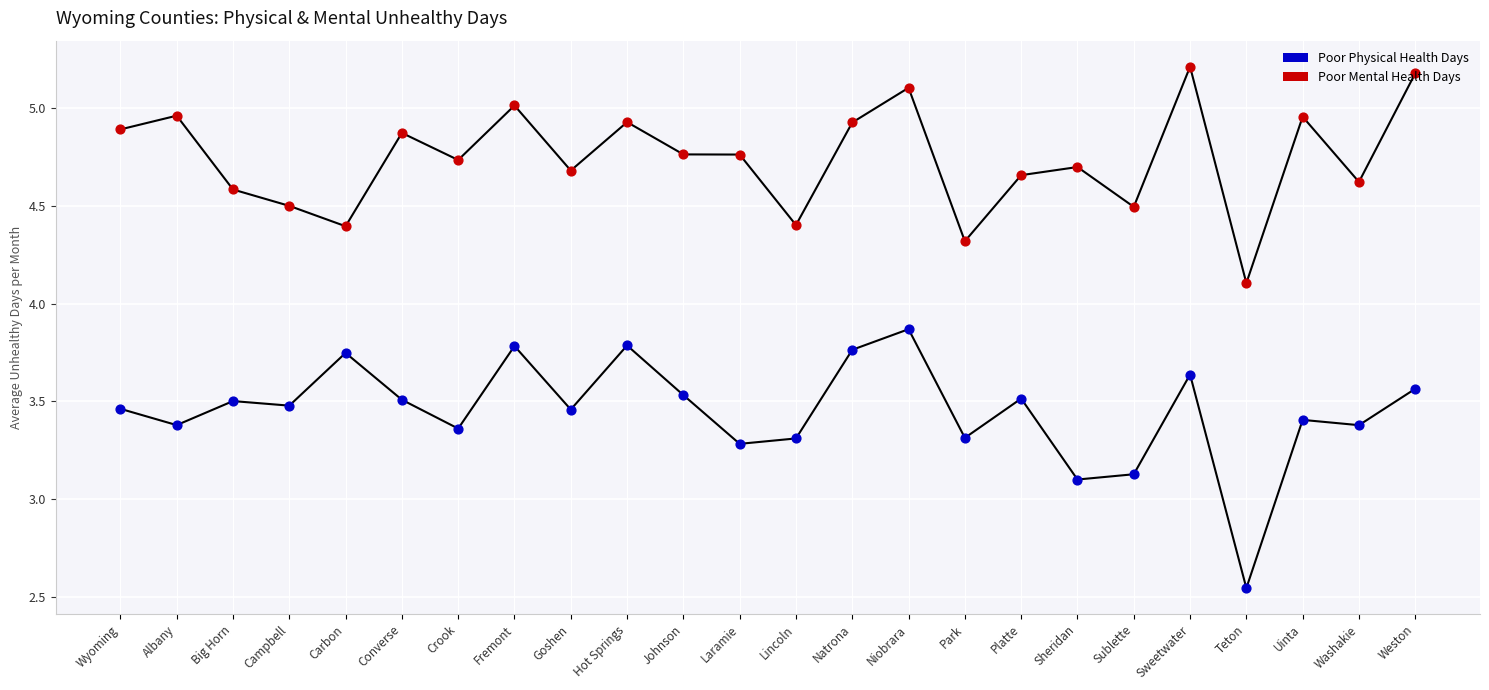

At how many categories does at least one series exceed 4?

24